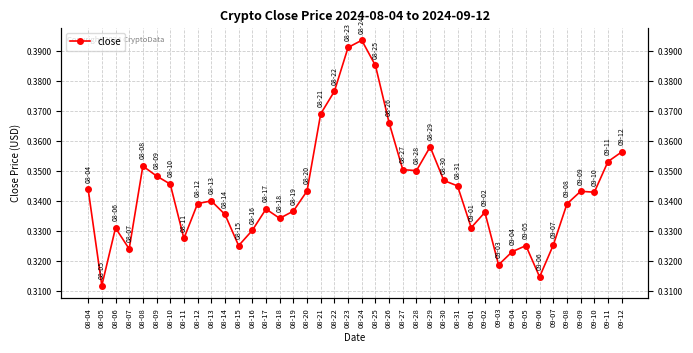

Which category has the lowest value across all series?

08-05